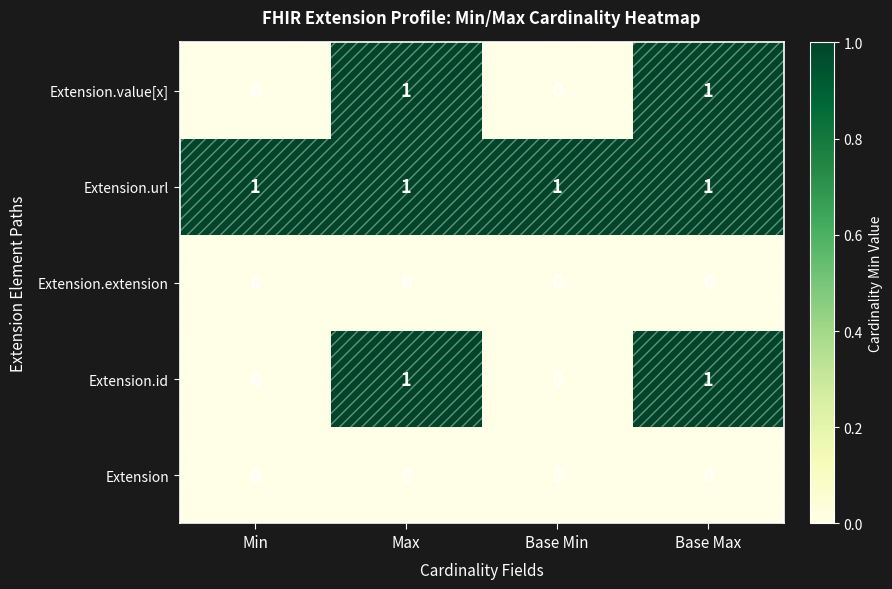

Which series has the largest total across all categories?

Extension.url